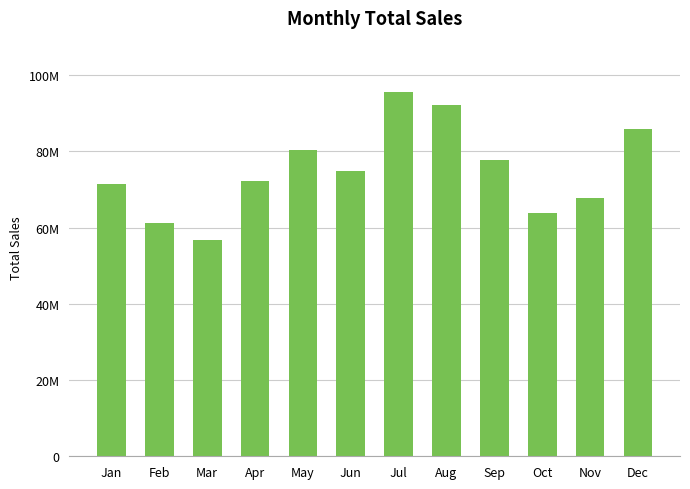

List the labels in order of value, smallest first.

Mar, Feb, Oct, Nov, Jan, Apr, Jun, Sep, May, Dec, Aug, Jul